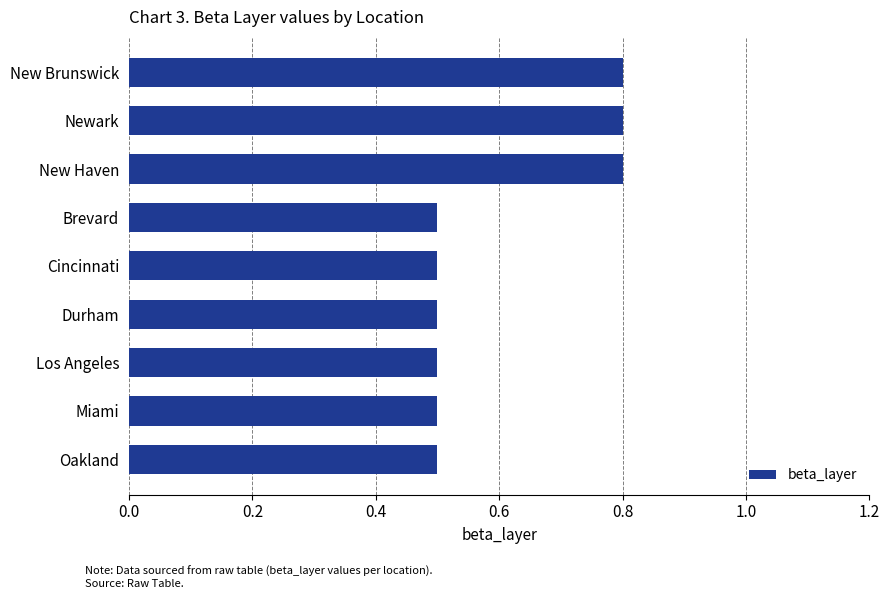

Which has a higher value, Durham or New Brunswick?

New Brunswick